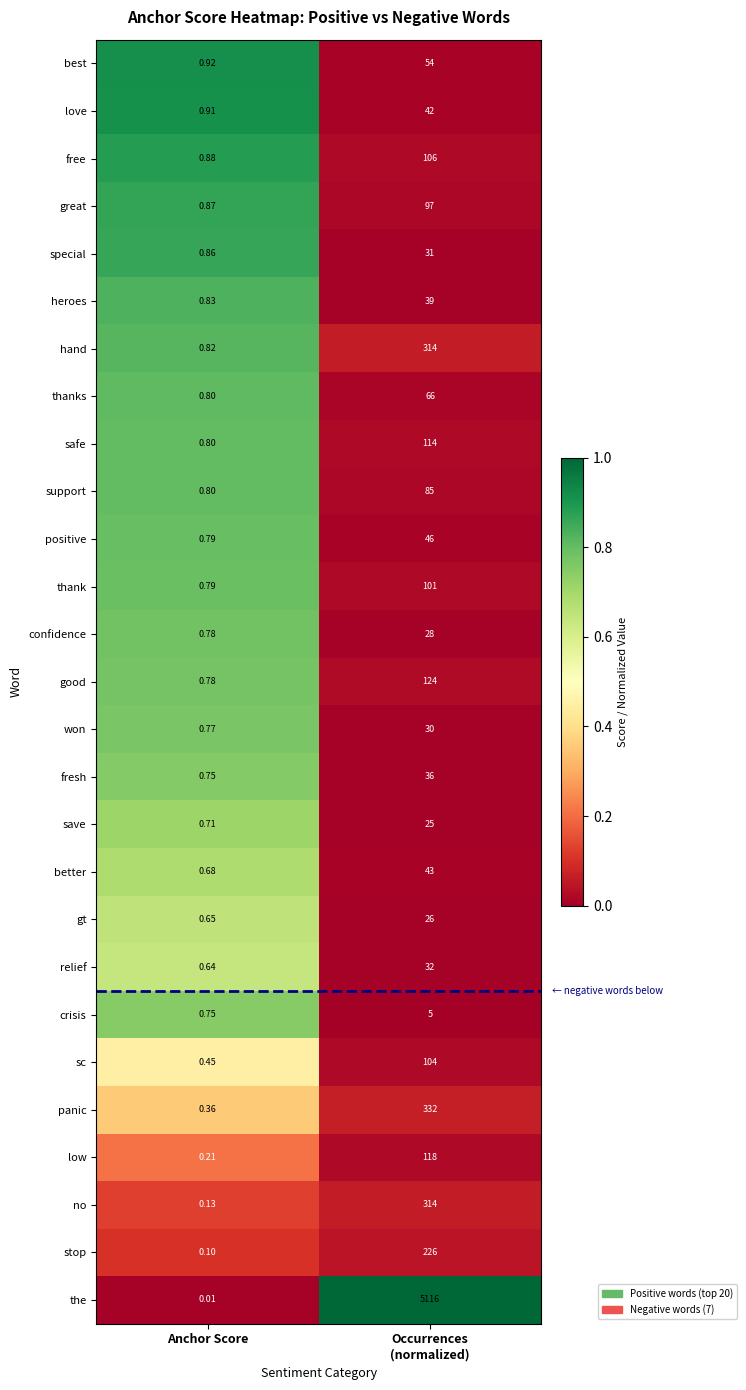

Which series has the largest range (max minus min)?

the